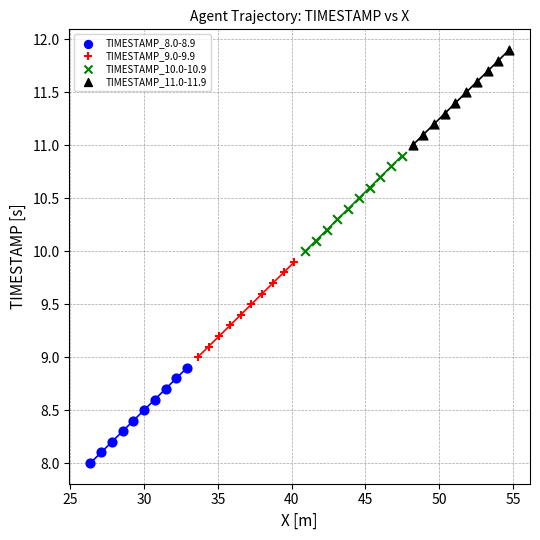

Which series contains the highest Y value?

TIMESTAMP_11.0-11.9